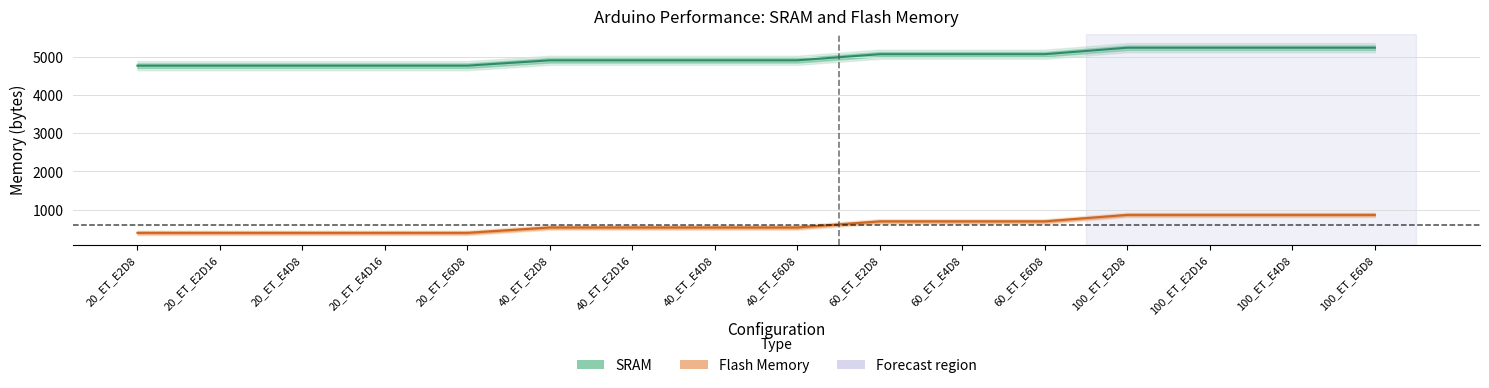

True or false: SRAM has a value of 7778 at 100_ET_E2D8.

False